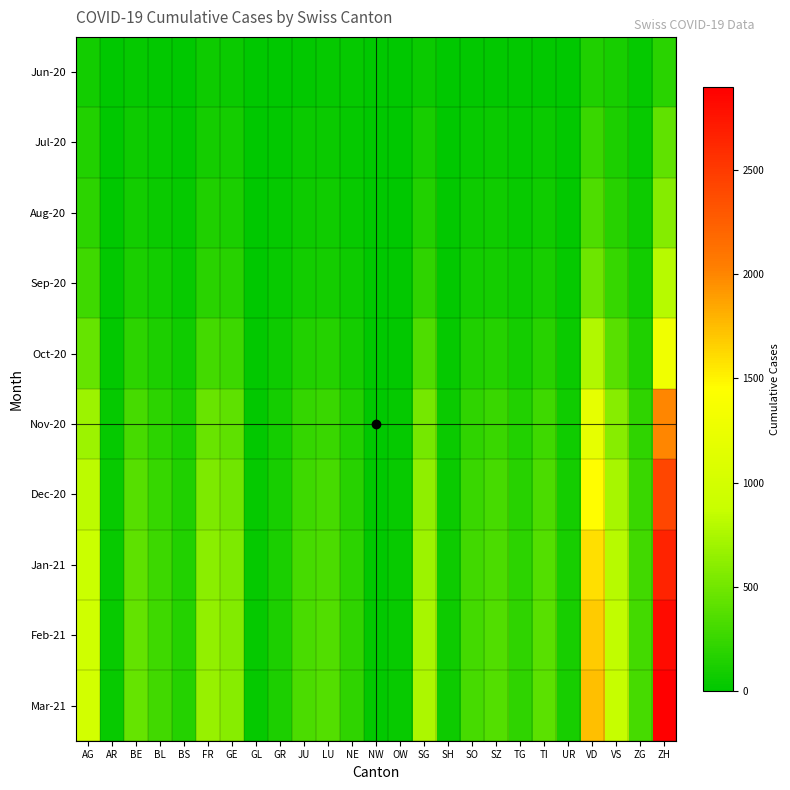

Between FR and TI, which series saw the biggest shift?

Mar-21